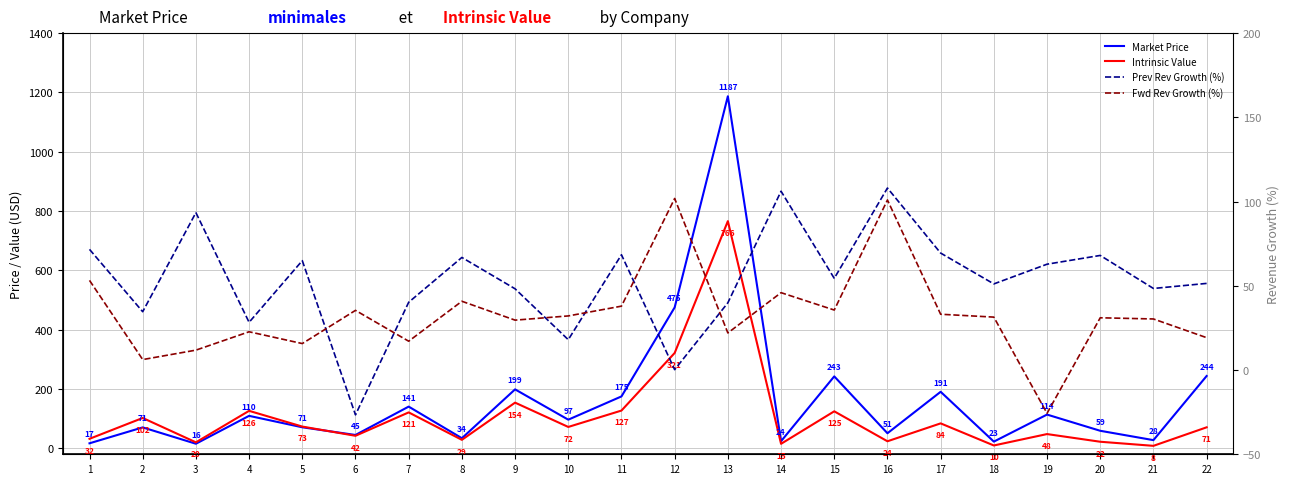

How many lines are shown in the chart?

4